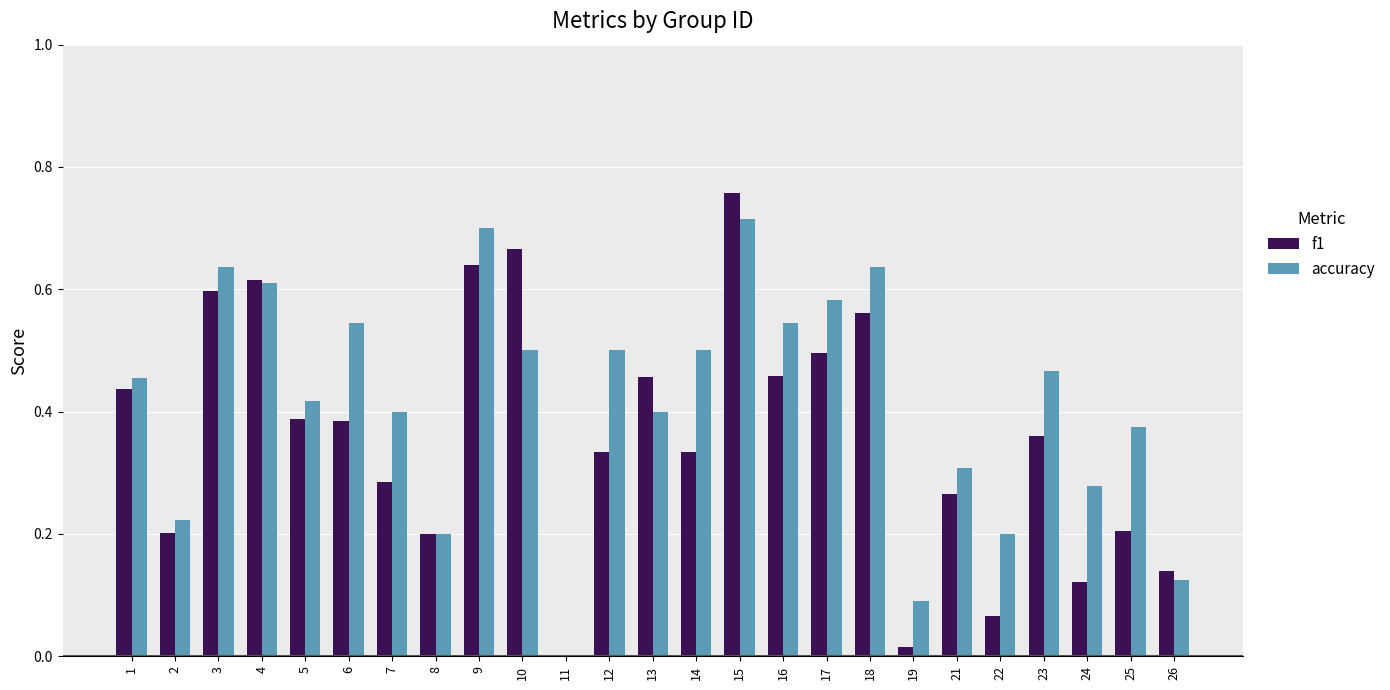

True or false: f1 has a value of 0.2 at 2.

True